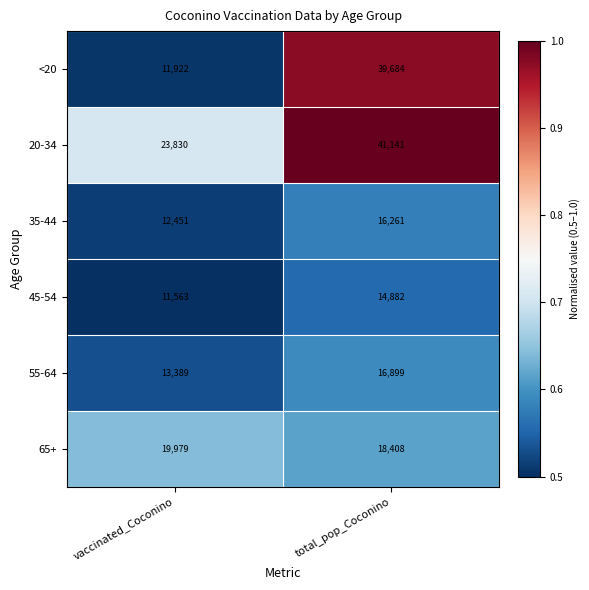

What is the average value of the 20-34 series?

32486